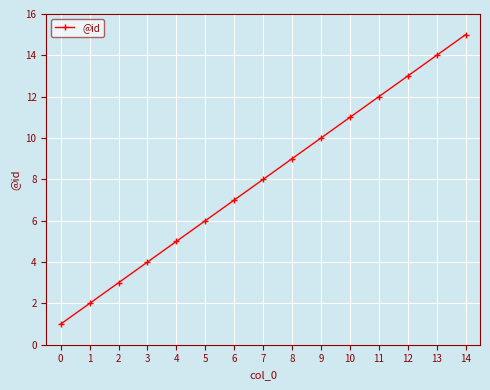

List the labels in order of value, smallest first.

0, 1, 2, 3, 4, 5, 6, 7, 8, 9, 10, 11, 12, 13, 14